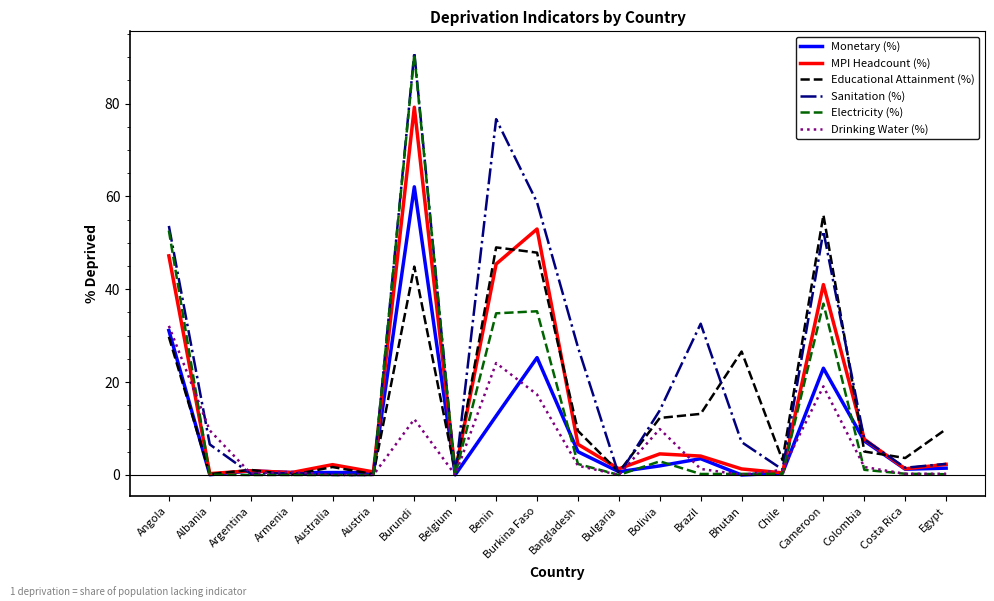

The Drinking Water (%) series shows 0.0 at Australia. True or false?

True